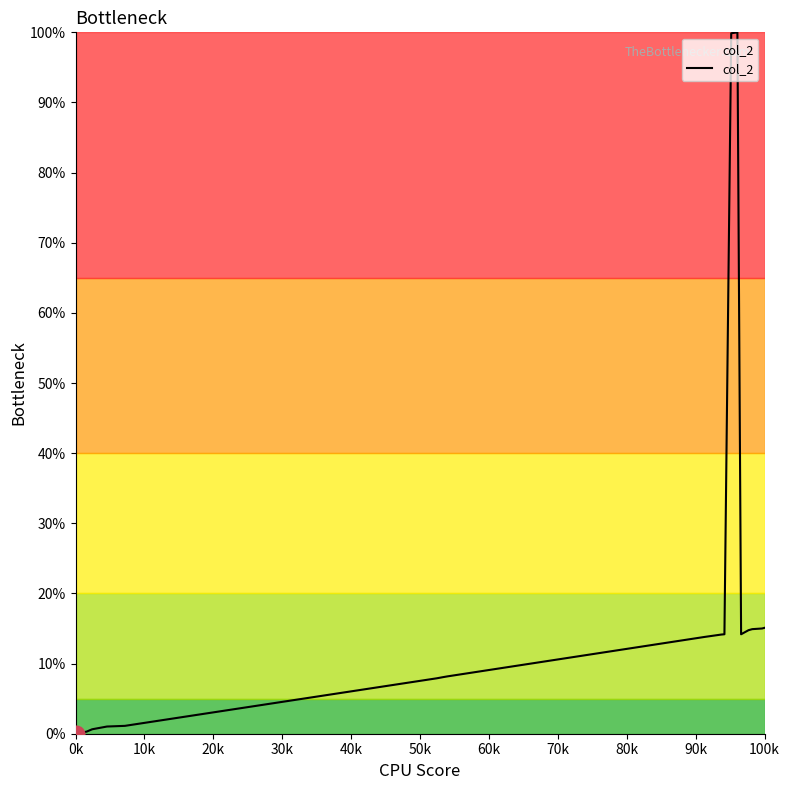

What is the maximum value shown in the chart?

100.0